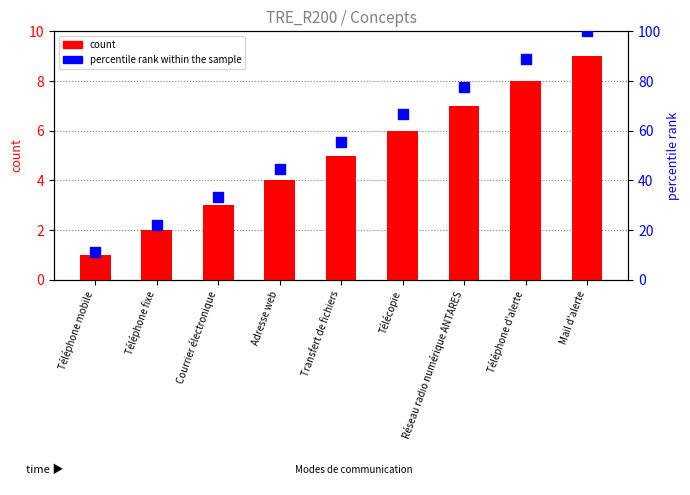

At which category is the sum across all series the highest?

Mail d'alerte